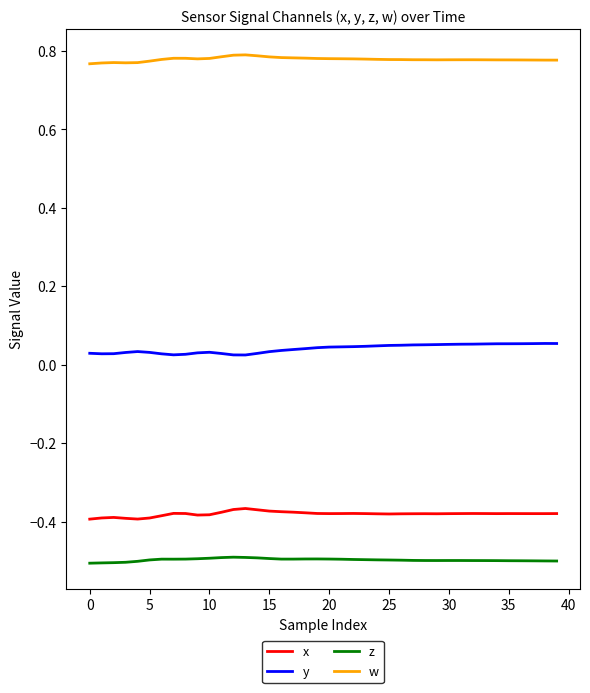

True or false: x and w intersect in this chart.

False